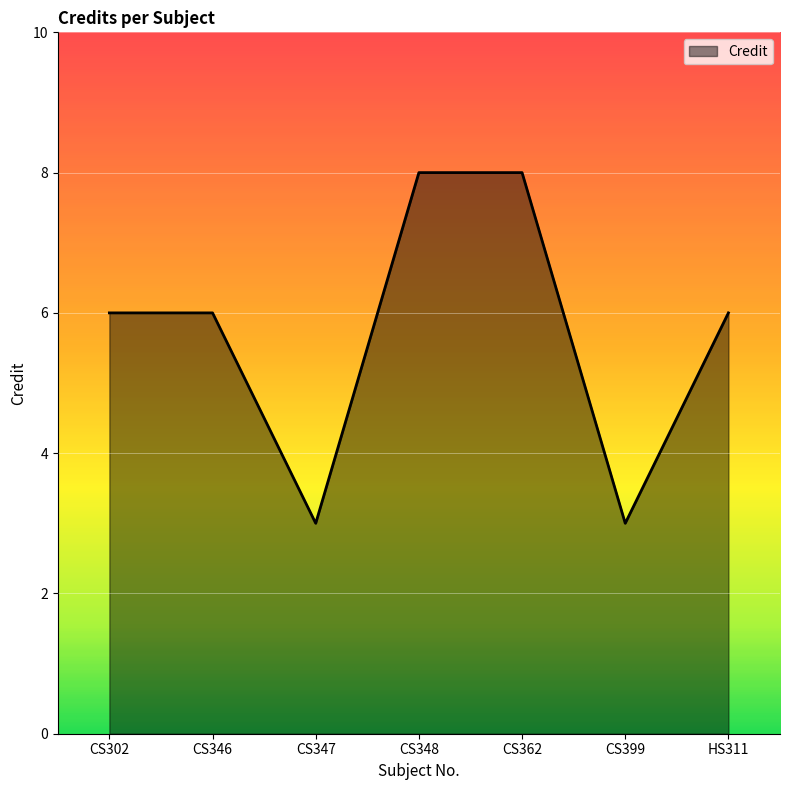

Does the chart display data point markers on the line(s)?

No